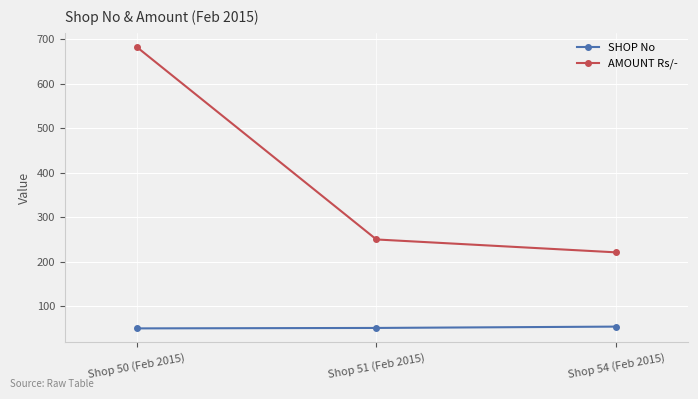

What are all the series names shown in the legend?

SHOP No, AMOUNT Rs/-